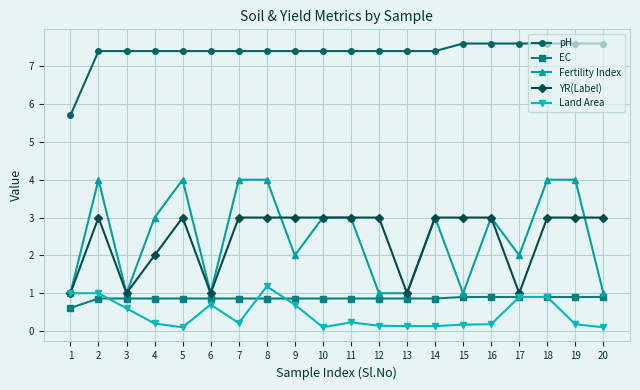

What is the difference between the maximum and minimum values in the pH series?

1.9